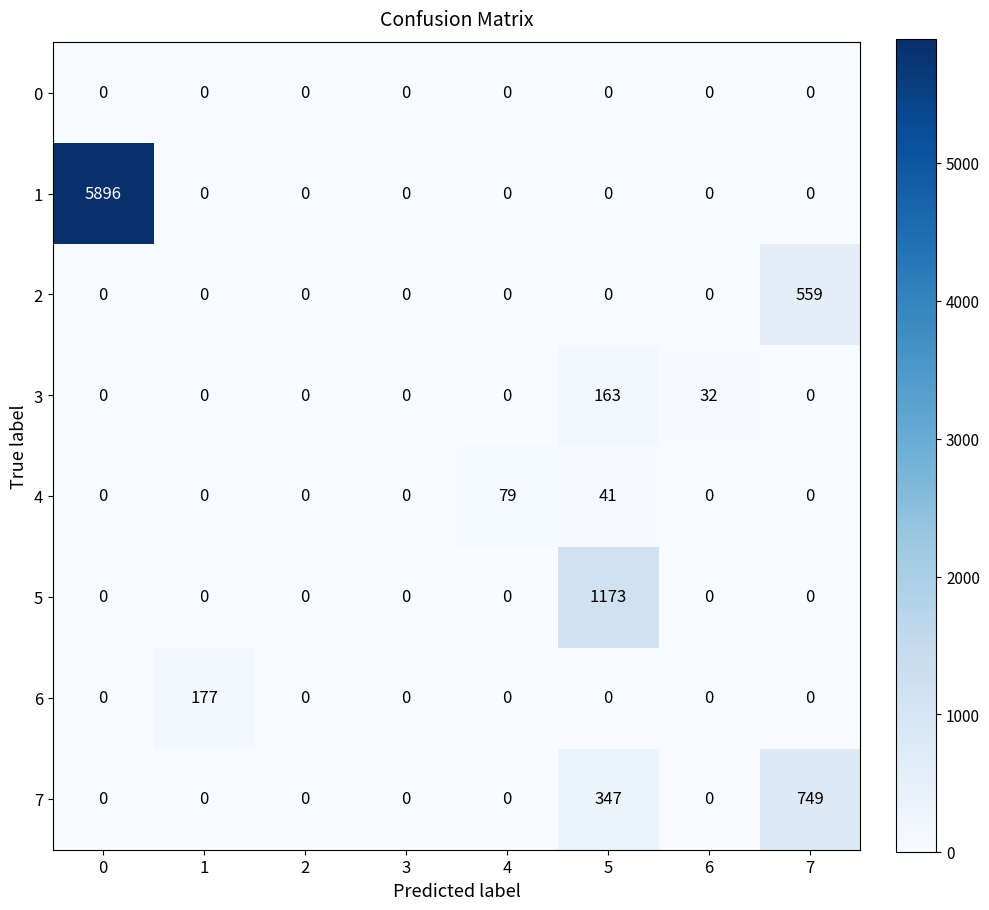

What is the sum of all 6 values?

177